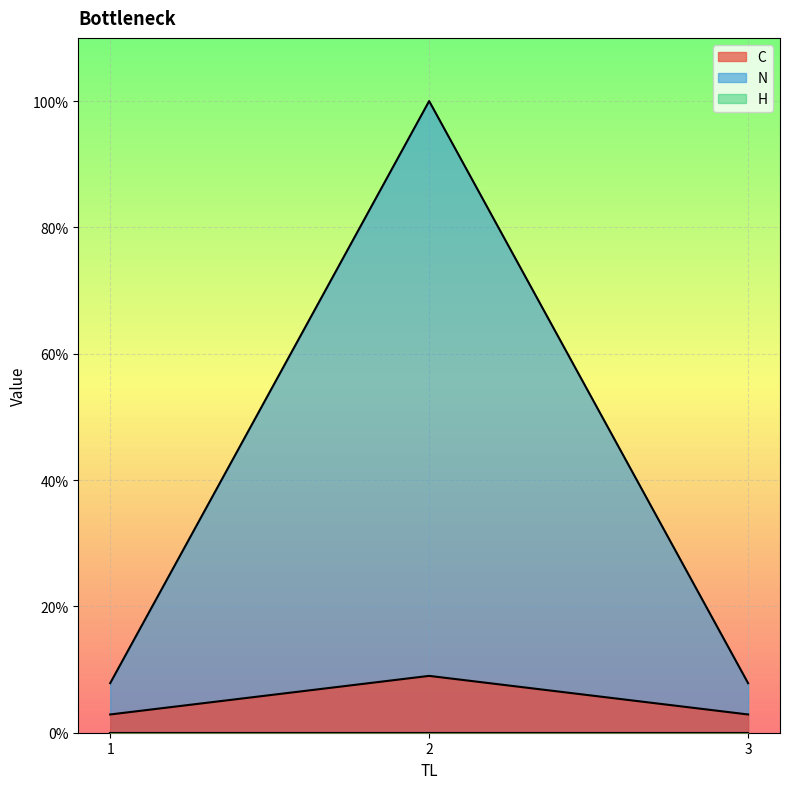

At 3, list the series in order from largest to smallest.

N, C